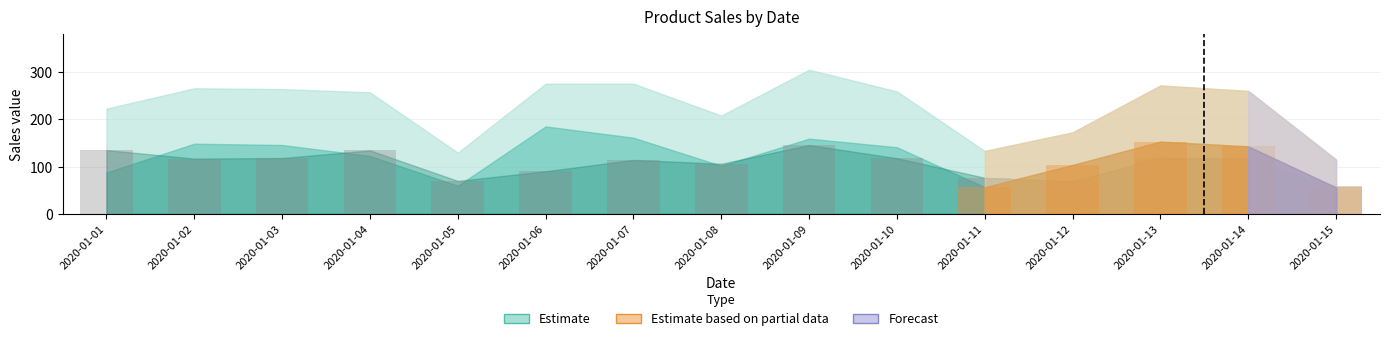

At which category is the sum across all series the highest?

2020-01-09